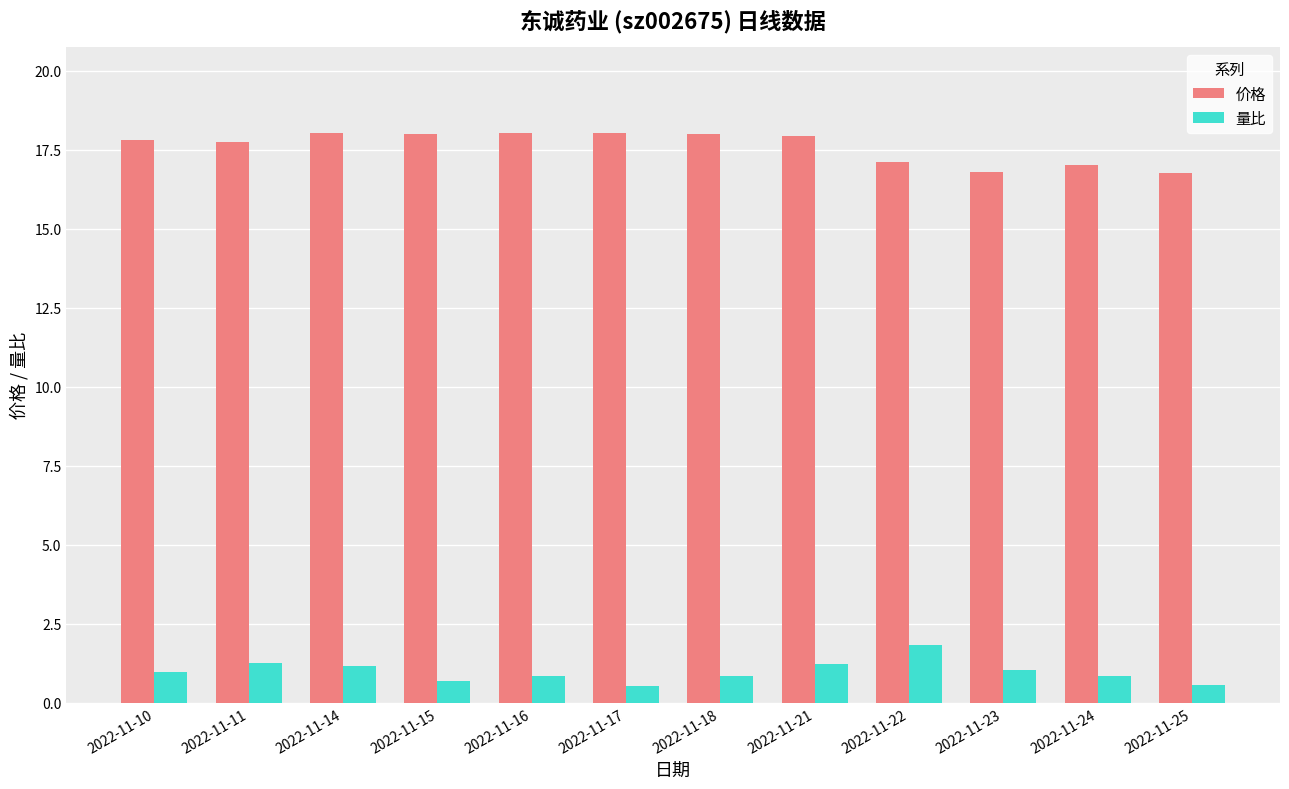

Rank the series by their maximum value, from lowest to highest.

量比, 价格